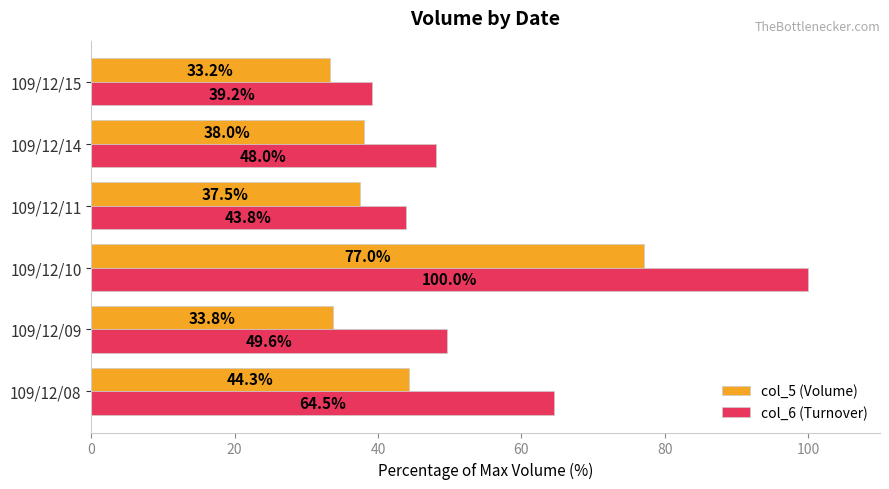

What is the difference between the second highest and minimum values in the col_5 (Volume) series?

11.1